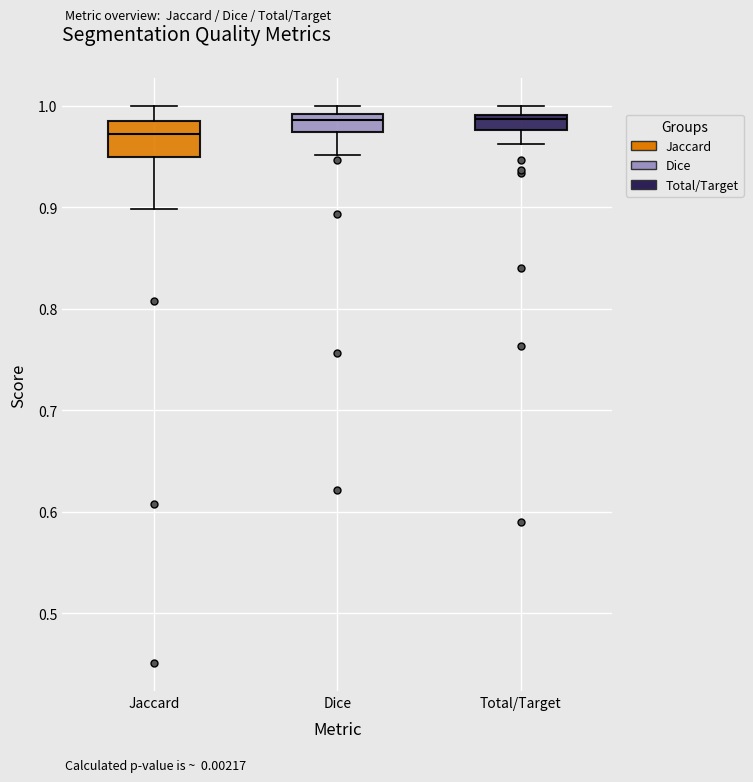

Where is the lower edge of the box for Total/Target on the y-axis? The values are not printed on the chart, so give them approximately, as read against the axis.

0.98